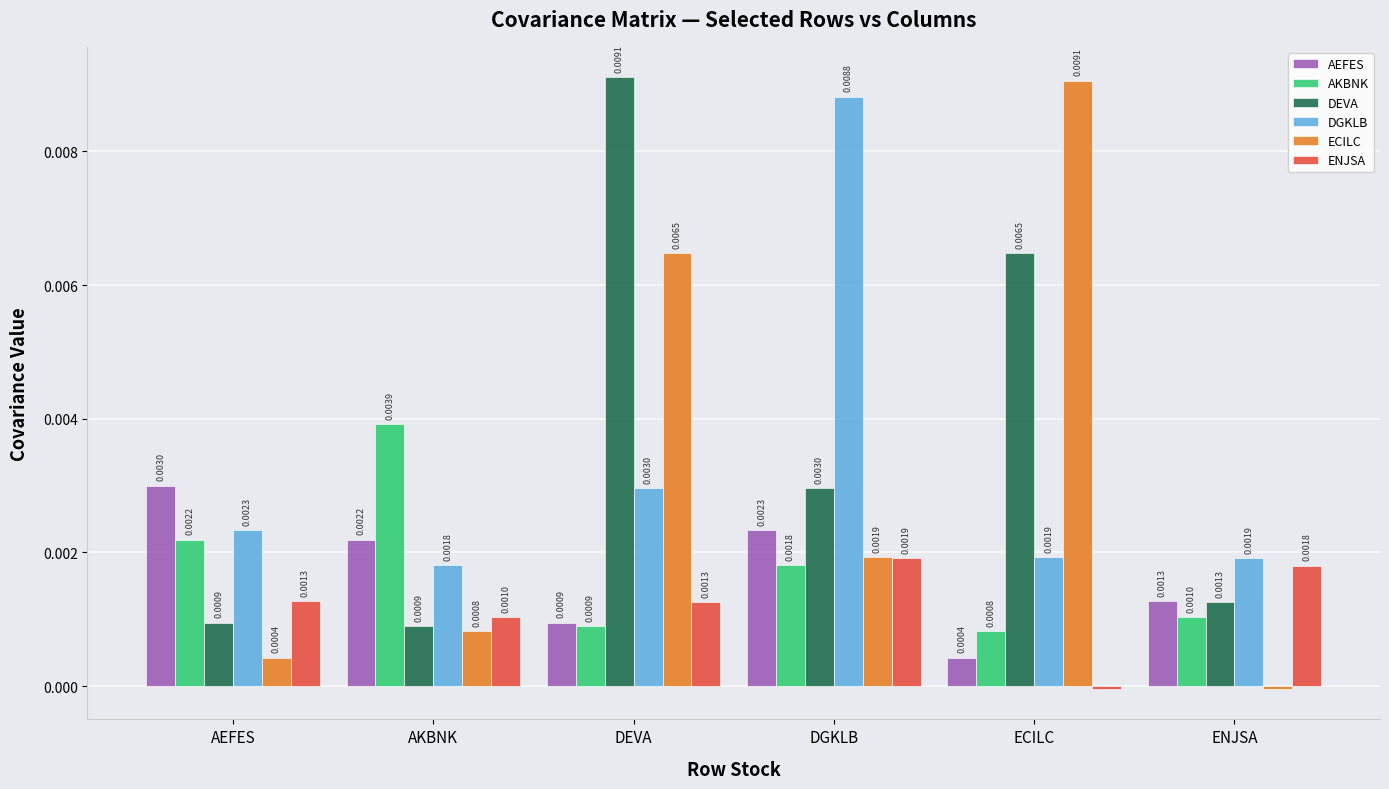

At AEFES, list the series in order from largest to smallest.

AEFES, DGKLB, AKBNK, ENJSA, DEVA, ECILC